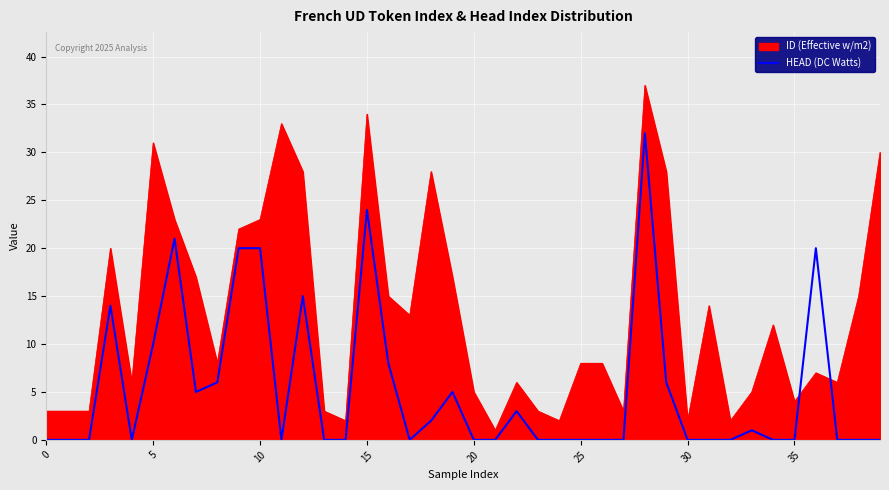

Rank the series by their average value, from highest to lowest.

ID (Effective w/m2), HEAD (DC Watts)